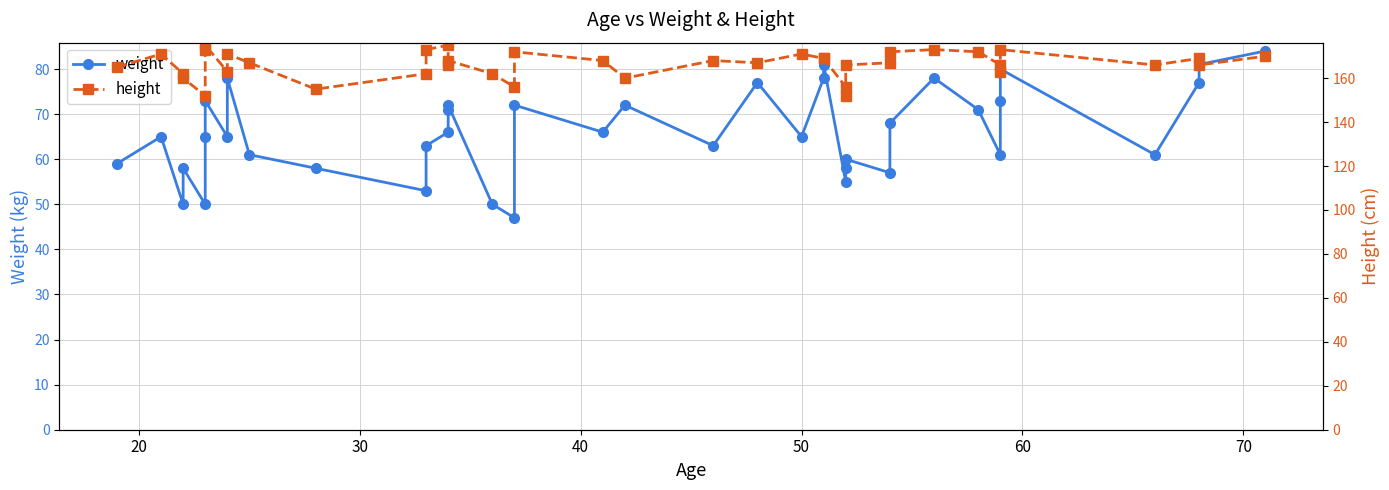

What is the highest value of the weight series?

84